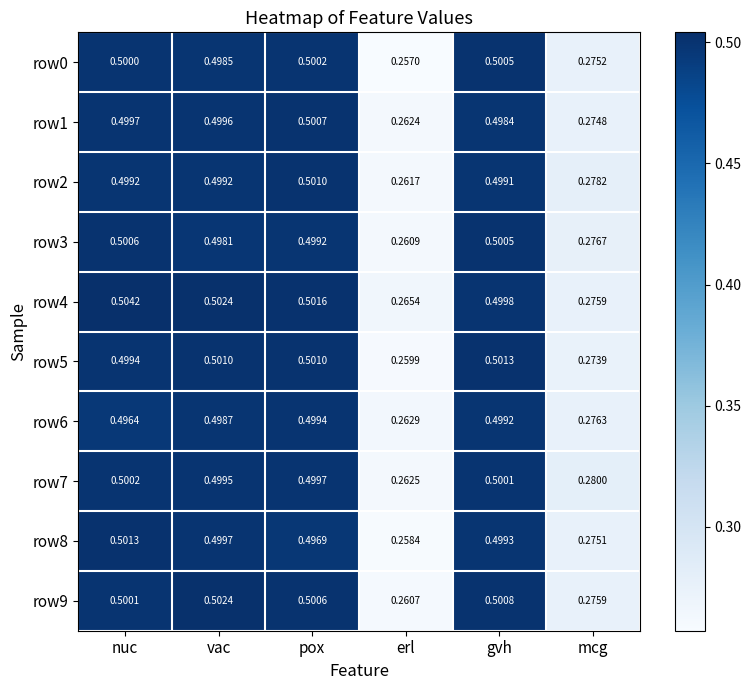

Which category has the lowest value in the row4 series?

erl